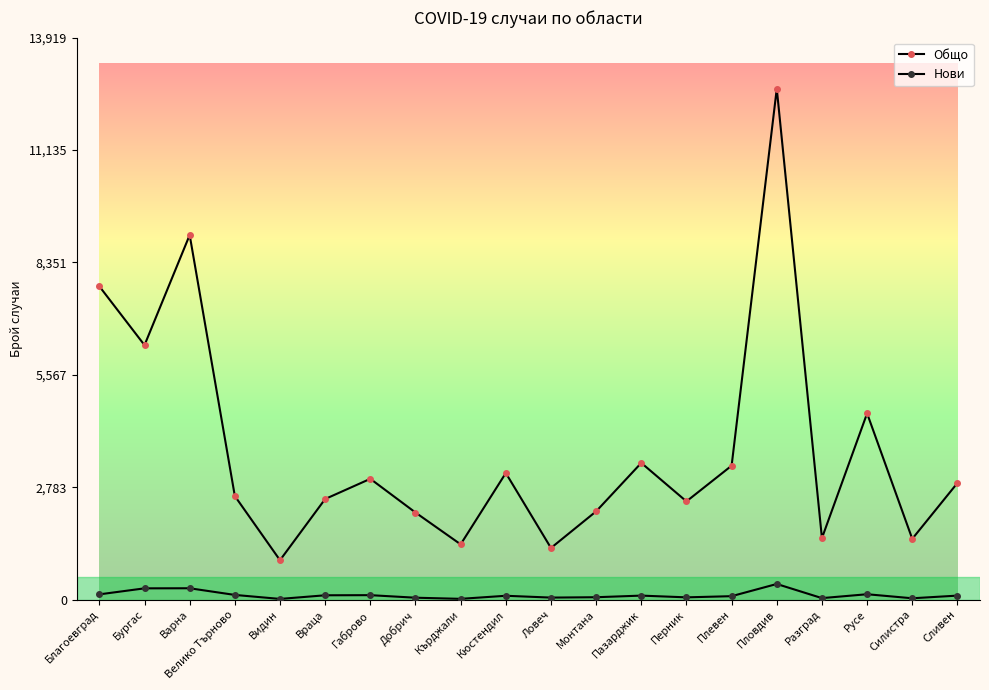

Which series changed the most between Кюстендил and Ловеч?

Общо